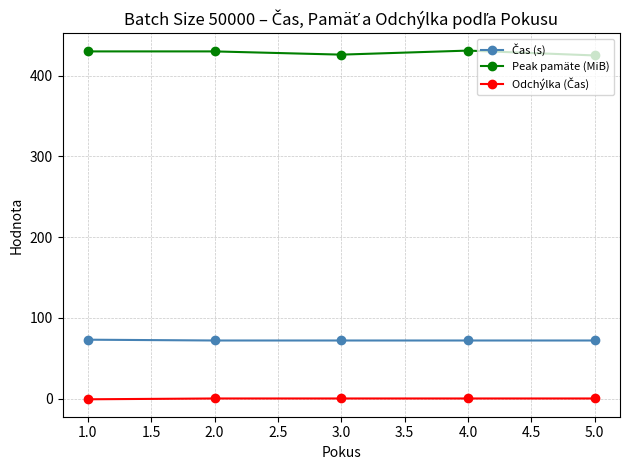

Which series has the largest total across all categories?

Peak pamäte (MiB)